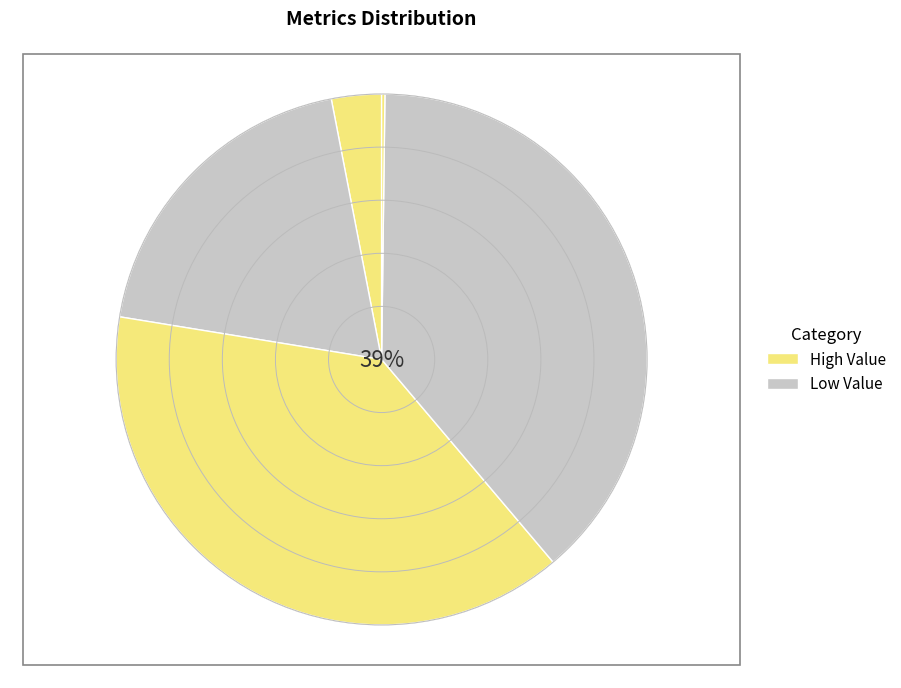

Is there any slice that represents more than half of the pie?

No